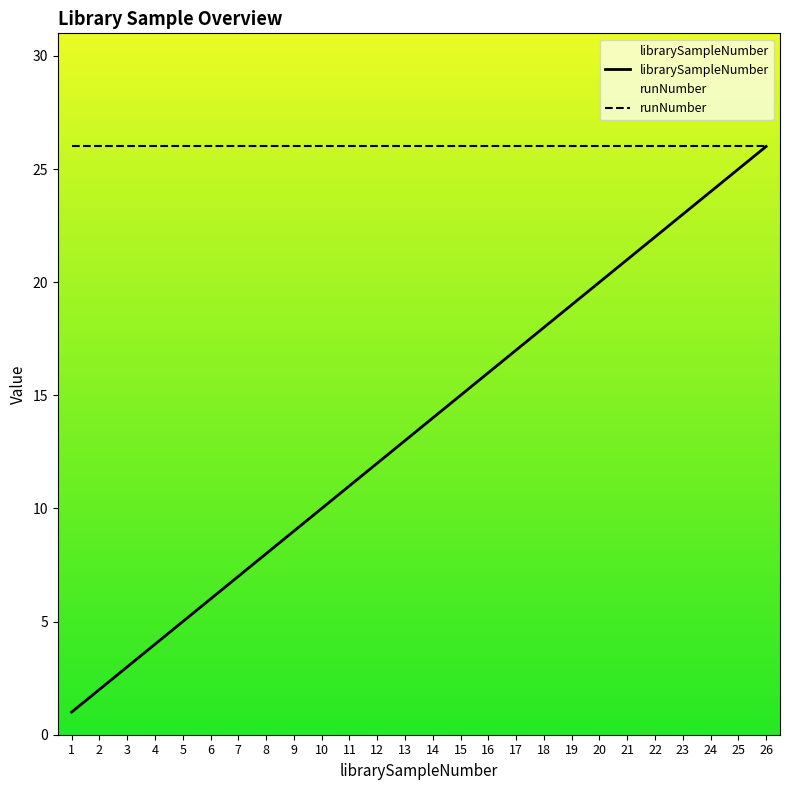

Which label corresponds to the largest value in the chart?

26